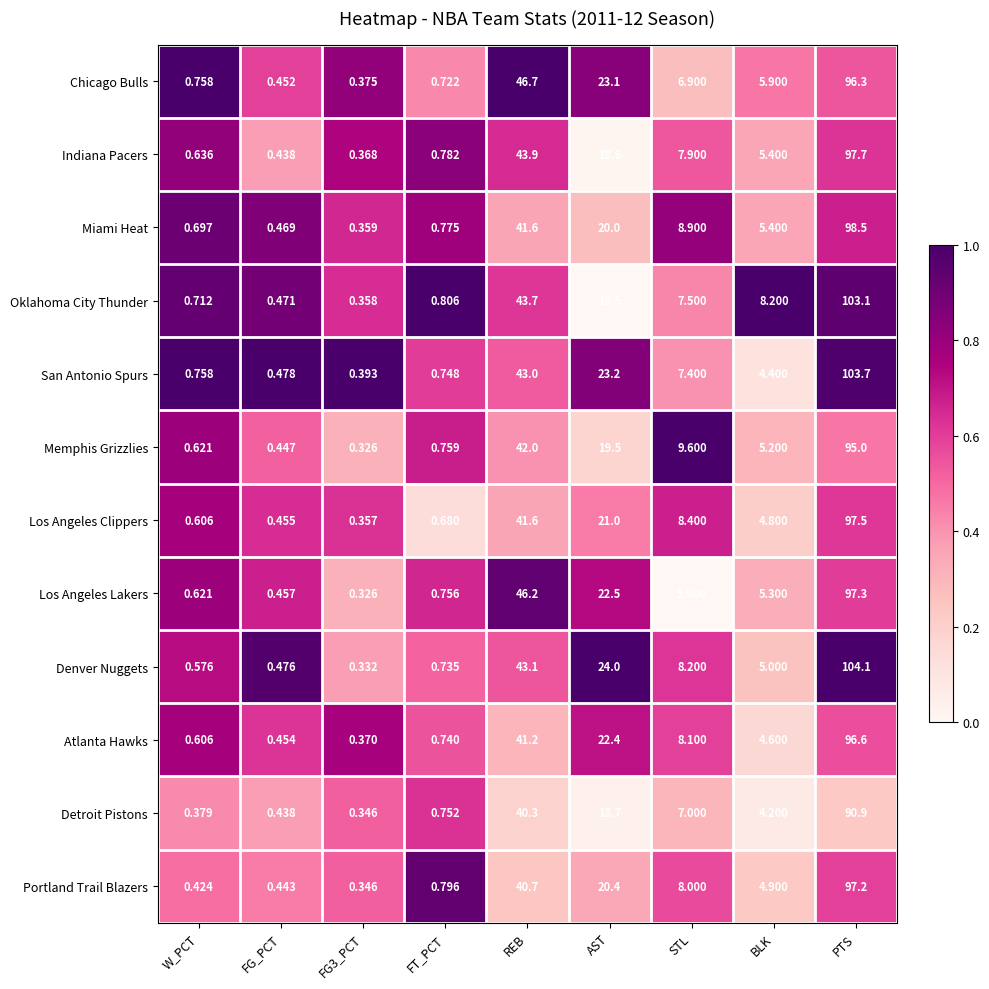

Rank the series by their maximum value, from lowest to highest.

Detroit Pistons, Memphis Grizzlies, Chicago Bulls, Atlanta Hawks, Portland Trail Blazers, Los Angeles Lakers, Los Angeles Clippers, Indiana Pacers, Miami Heat, Oklahoma City Thunder, San Antonio Spurs, Denver Nuggets